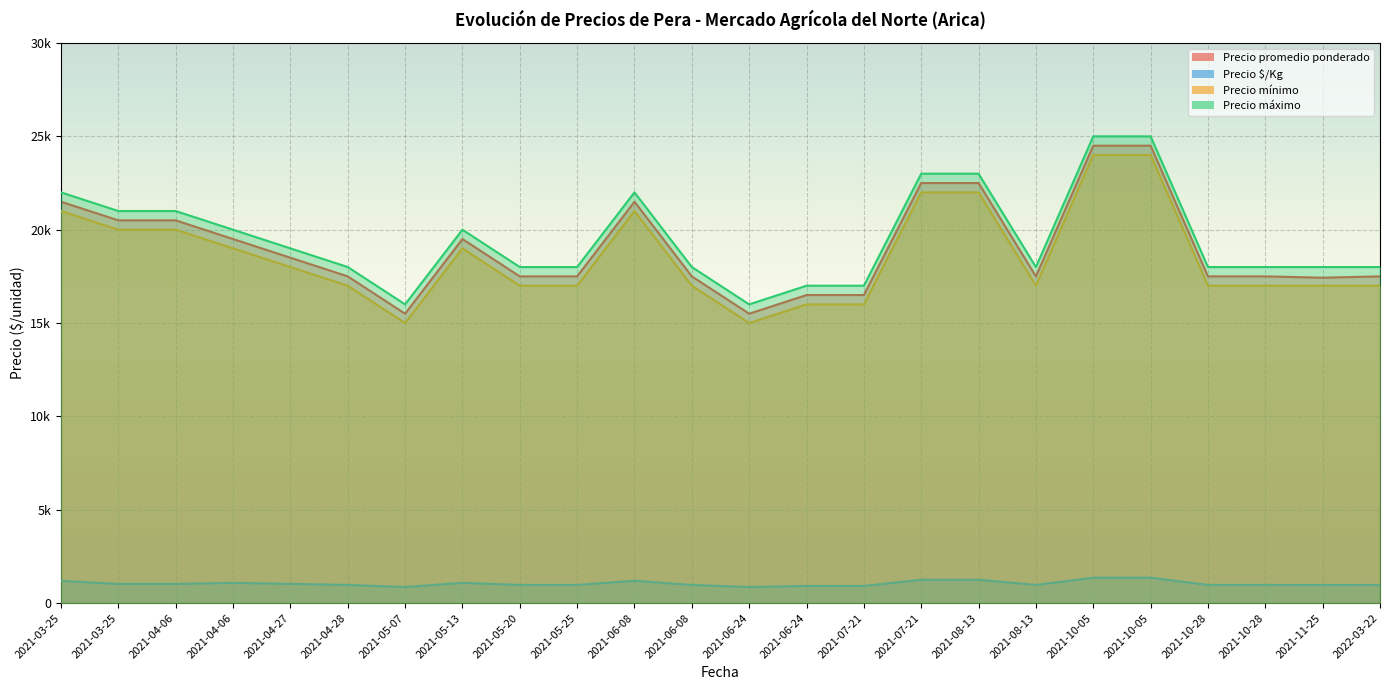

Reading right to left, list all the values displayed in this chart.

Precio promedio ponderado: 17500	17429	17500	17500	24500	24500	17500	22500	22500	16500	16500	15500	21500	17500	17500	17500	19500	15500	17500	18500	19500	20500	20500	21500
Precio $/Kg: 972	968	972	972	1361	1361	972	1250	1250	917	917	861	1194	972	972	972	1083	861	972	1028	1083	1025	1025	1194
Precio mínimo: 17000	17000	17000	17000	24000	24000	17000	22000	22000	16000	16000	15000	21000	17000	17000	17000	19000	15000	17000	18000	19000	20000	20000	21000
Precio máximo: 18000	18000	18000	18000	25000	25000	18000	23000	23000	17000	17000	16000	22000	18000	18000	18000	20000	16000	18000	19000	20000	21000	21000	22000